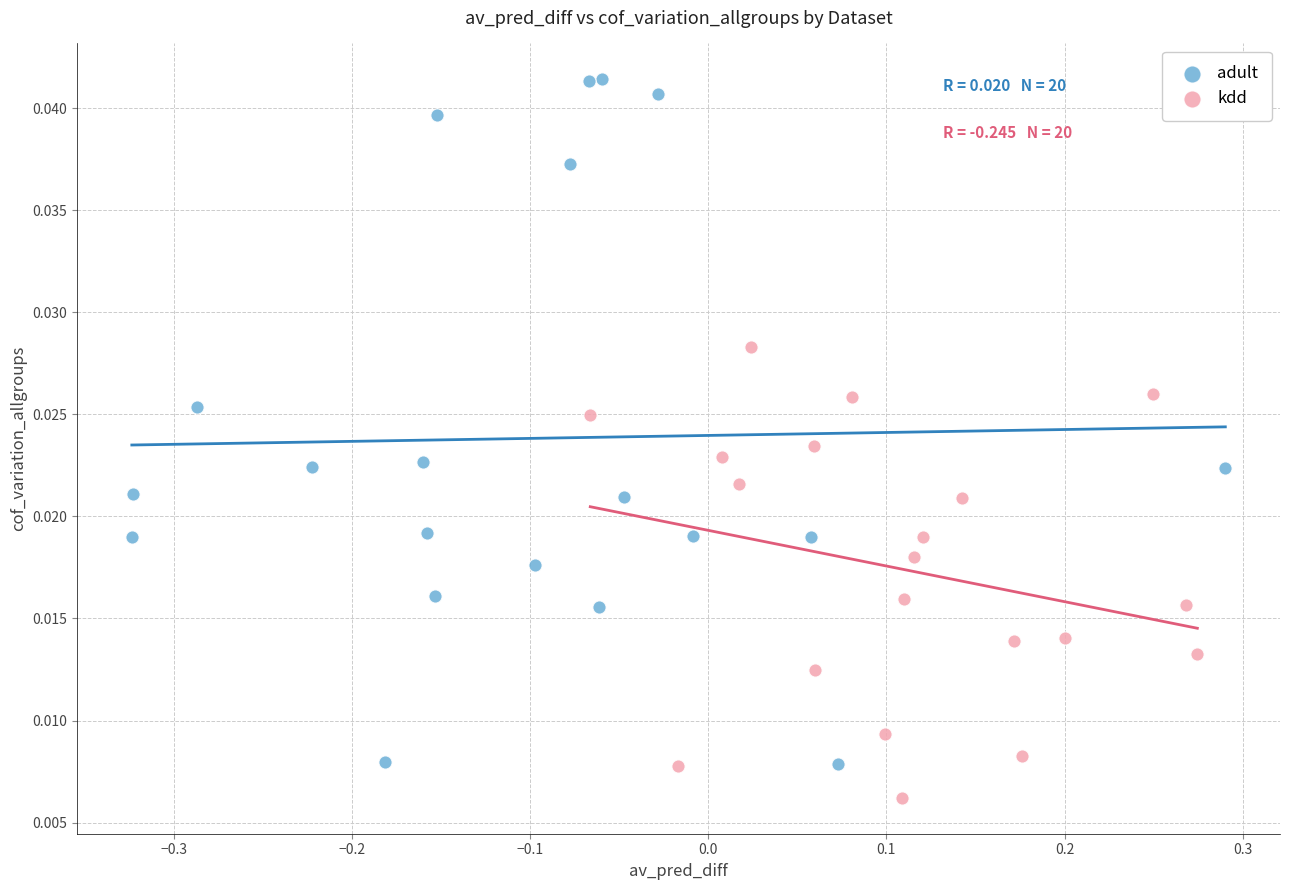

Which series contains the highest Y value?

adult